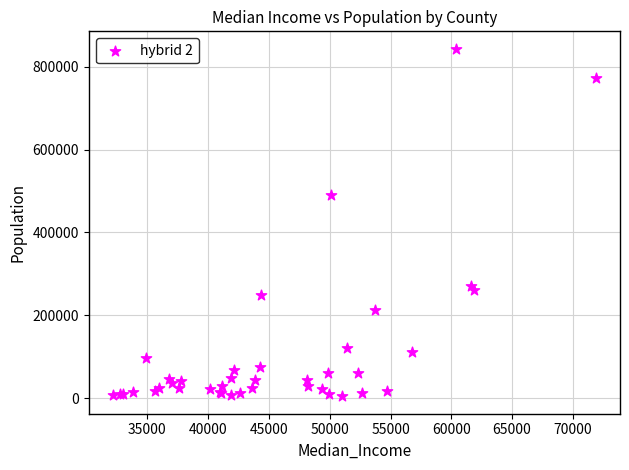

What Y value in the scatter plot is closest to 423998?

490945